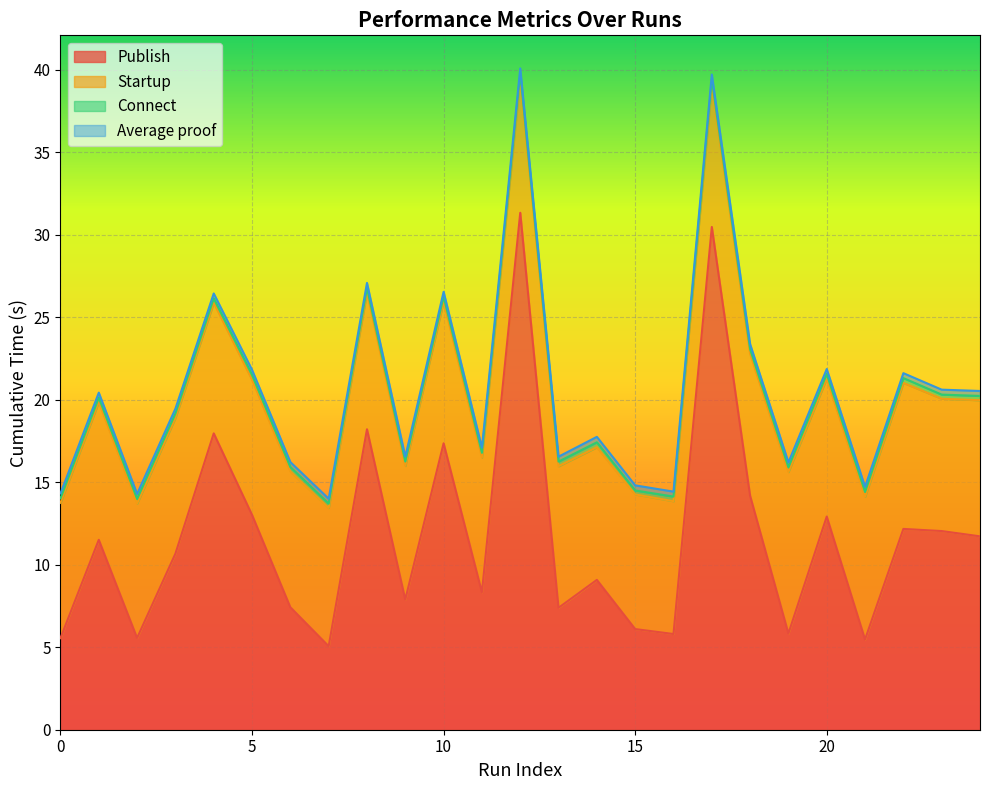

Does the chart display data point markers on the line(s)?

No